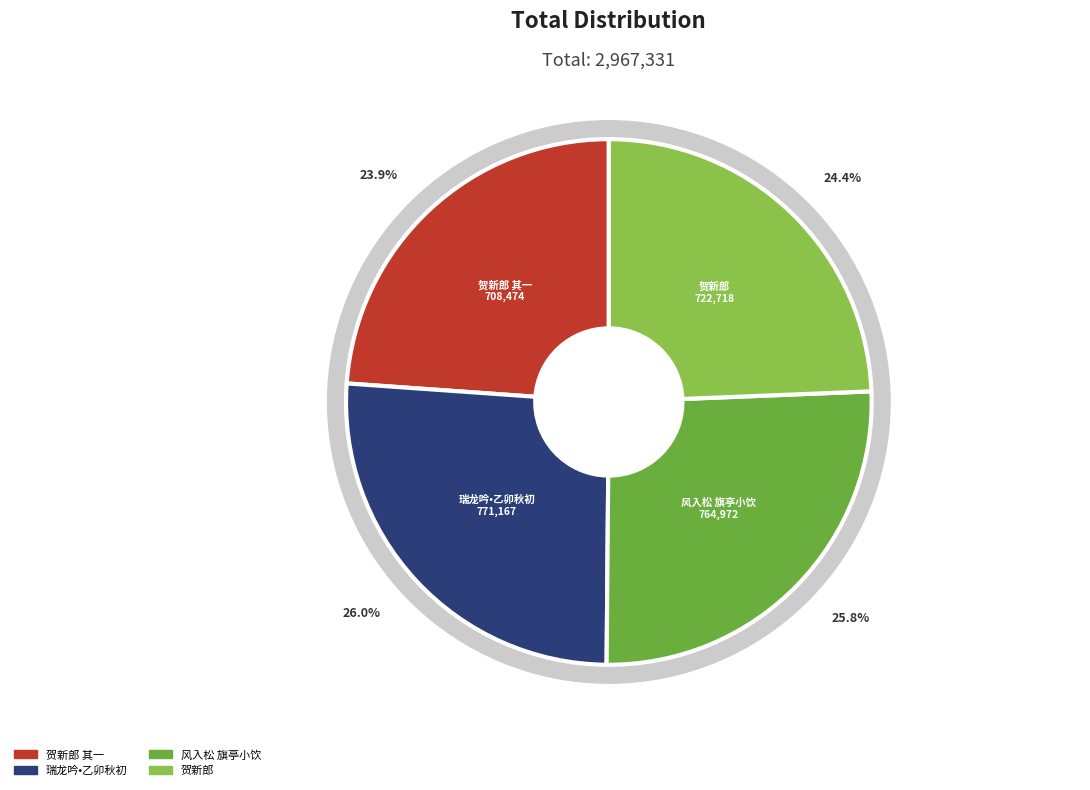

How much of the chart is everything except 贺新郎  青藜将南行，招同檗子方虎维则石潭谷梁集雪客秋水轩即席和顾庵韵?

75.6%